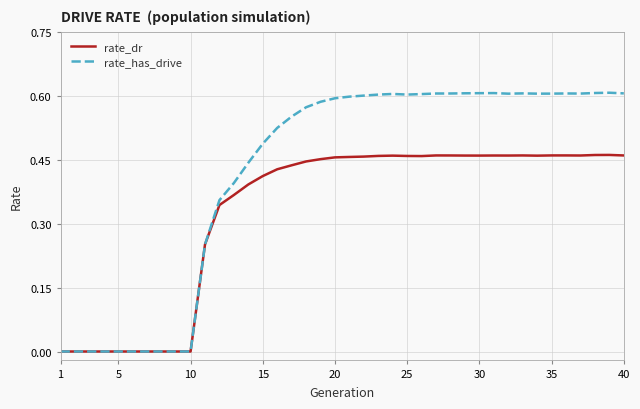

List the series in order of their peak value, highest first.

rate_has_drive, rate_dr